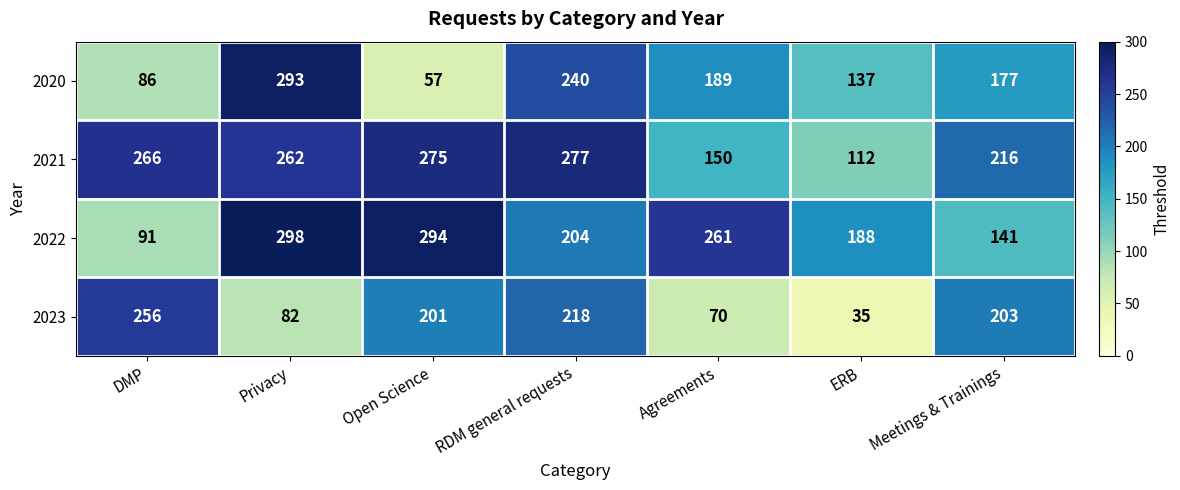

What is the sum of all 2022 values?

1477